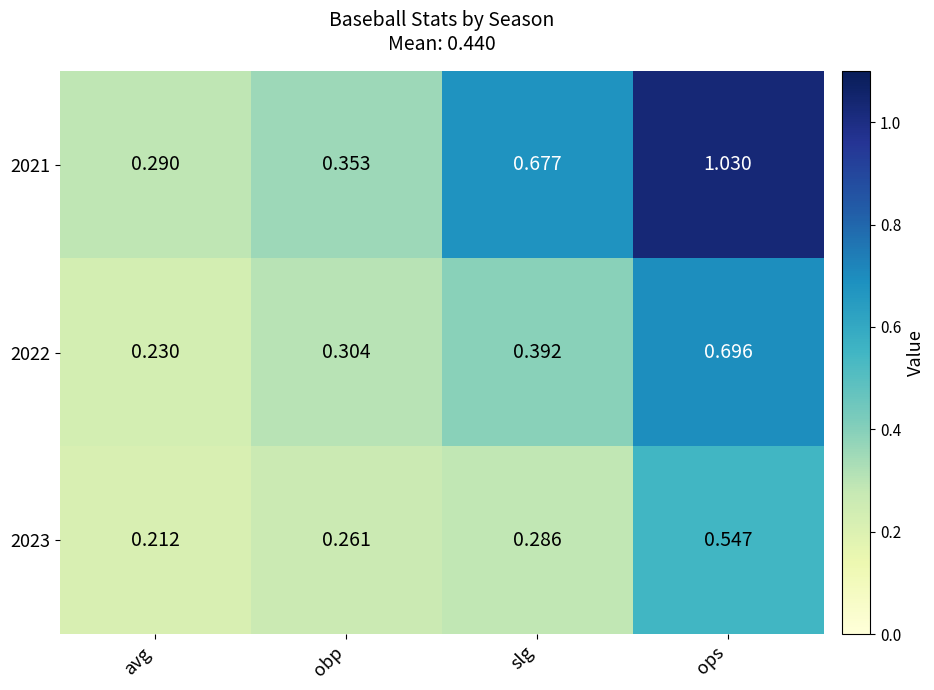

Where is 2021 nearest to the value 0?

avg